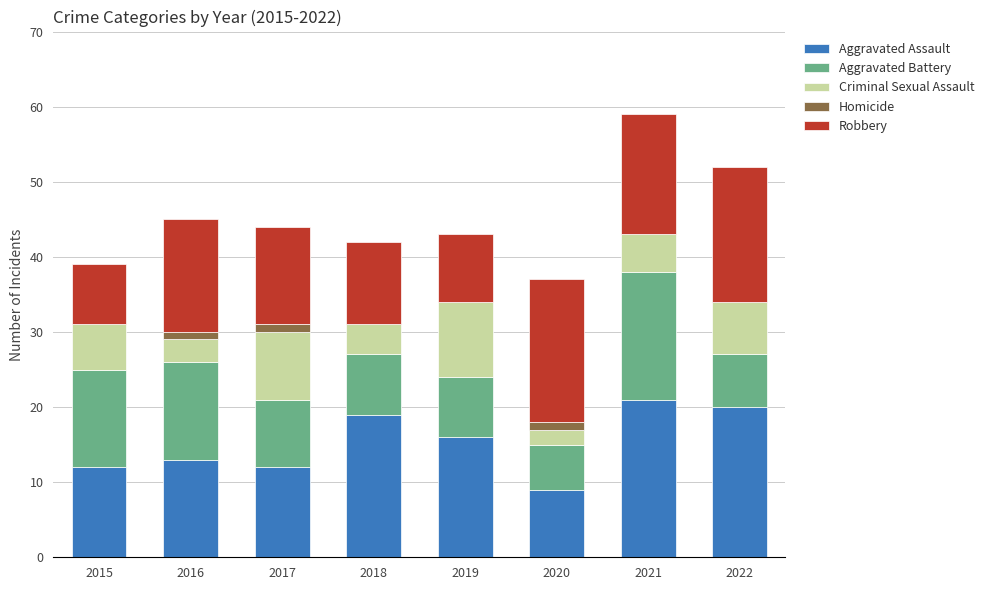

The value of Aggravated Assault at 2022 is 20. True or false?

True